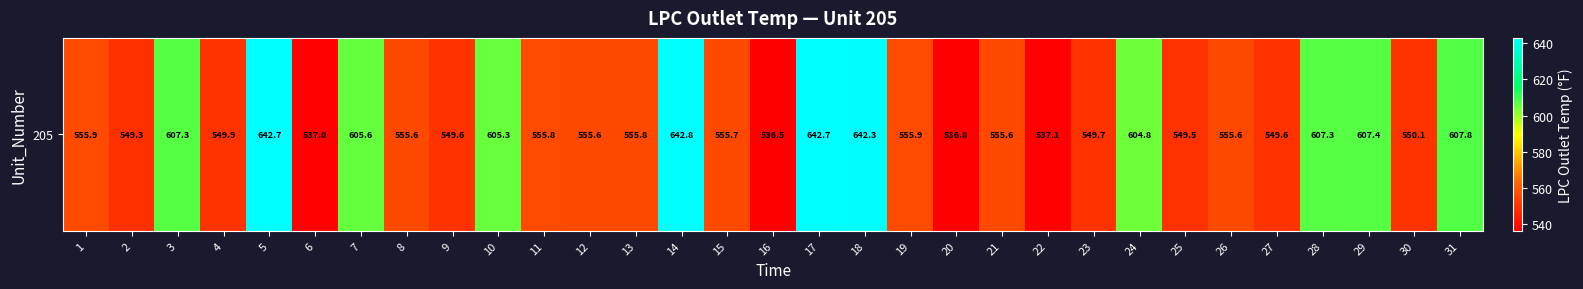

The value at 10 is 605.3. True or false?

True